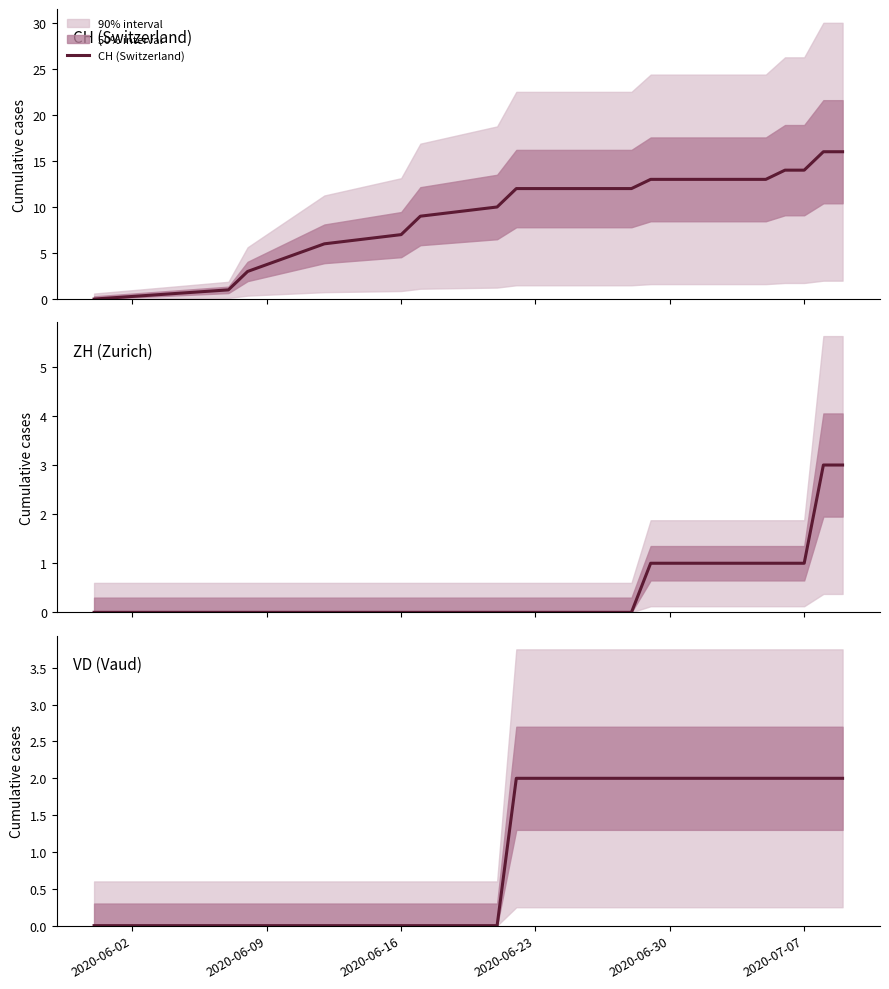

True or false: VD (Vaud) has more than 1 points higher than both neighbors.

False